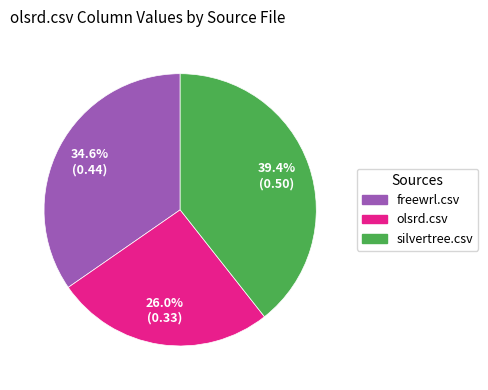

Combined, do silvertree.csv and olsrd.csv account for over 50%?

Yes